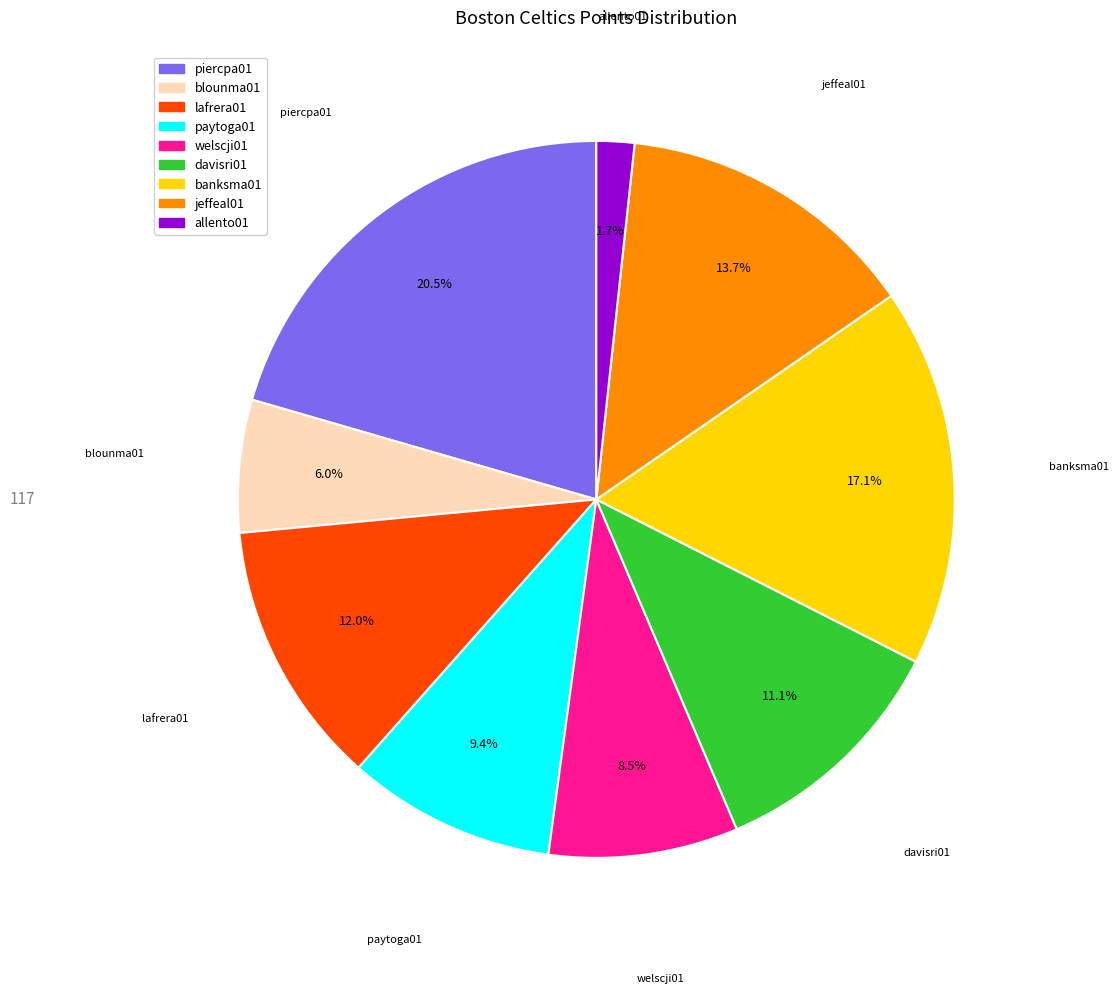

Is there any slice that represents more than half of the pie?

No